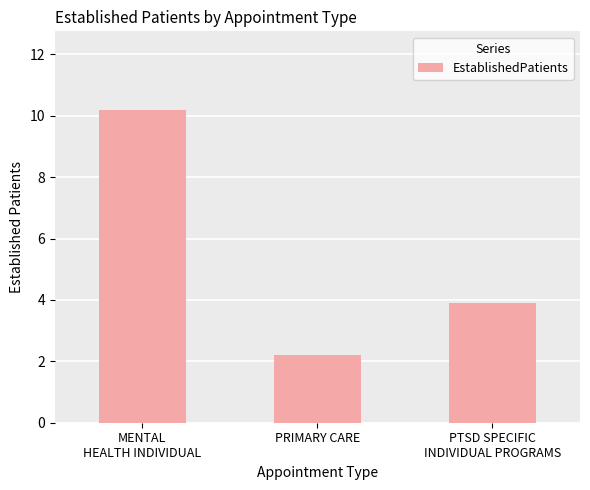

Are the bars horizontal?

No